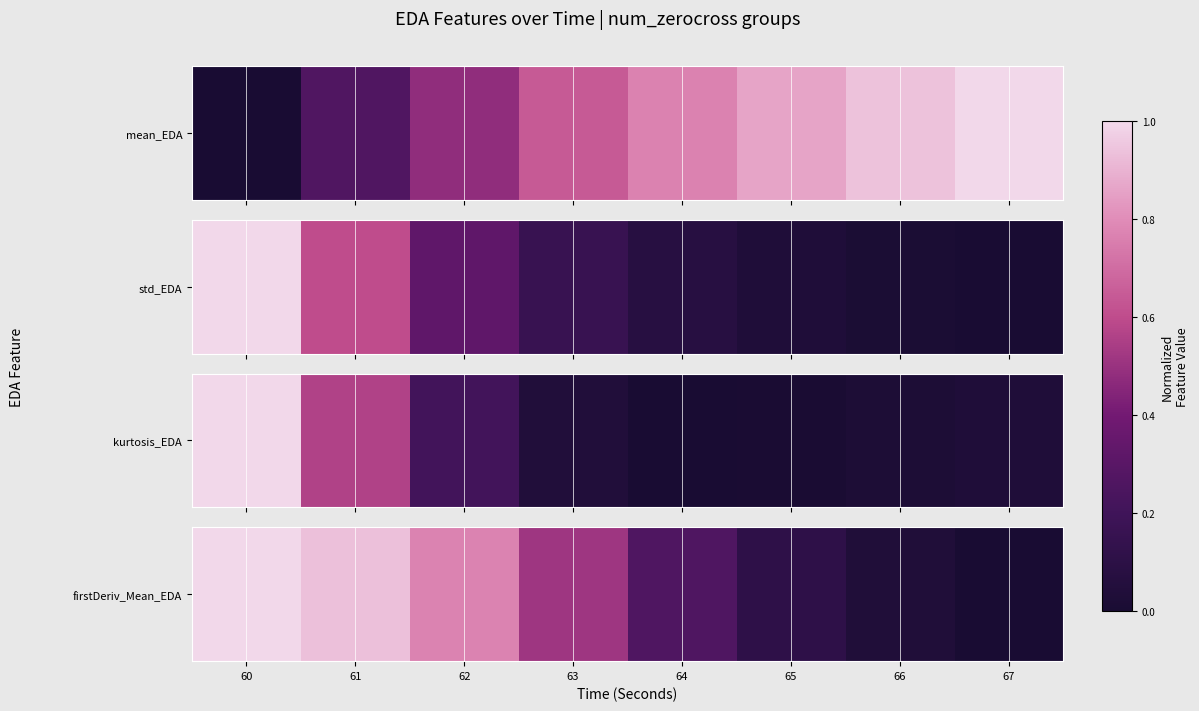

Which label corresponds to the largest value in the chart?

60